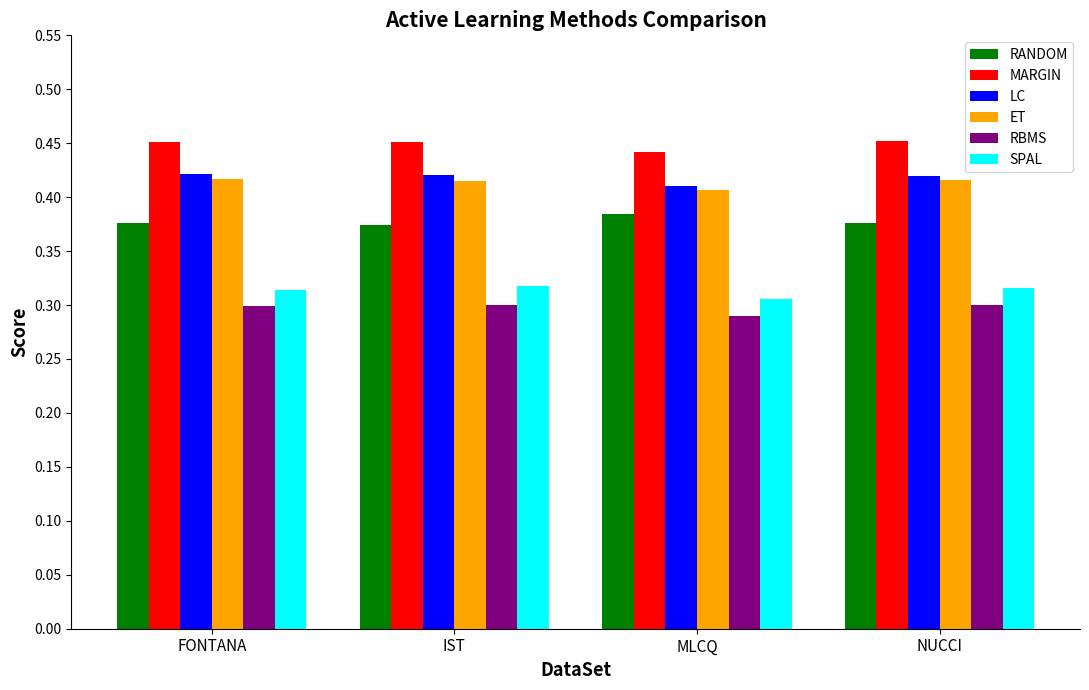

How many groups of bars are there?

4